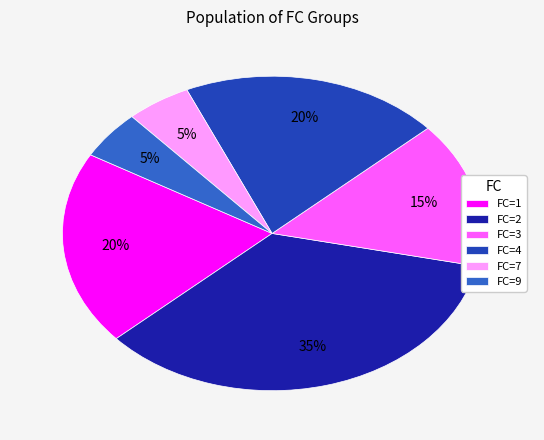

What is the largest slice in the pie chart?

FC=2